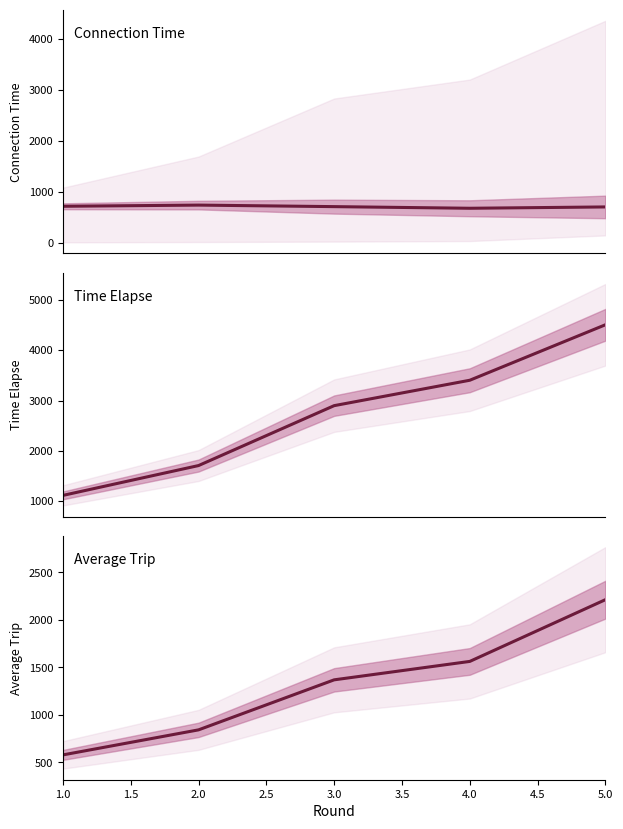

True or false: Time Elapse and Connection Time cross at least once.

False